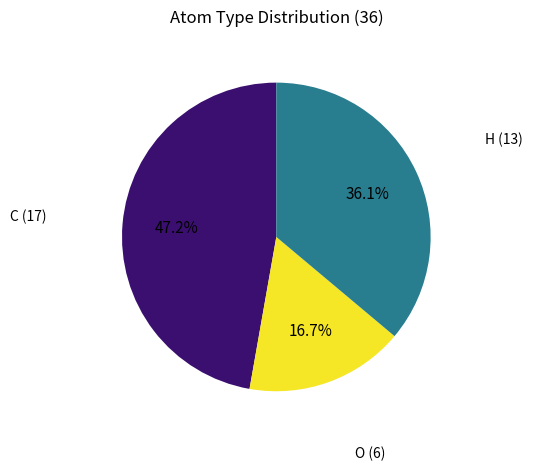

Does any single category account for the majority?

No